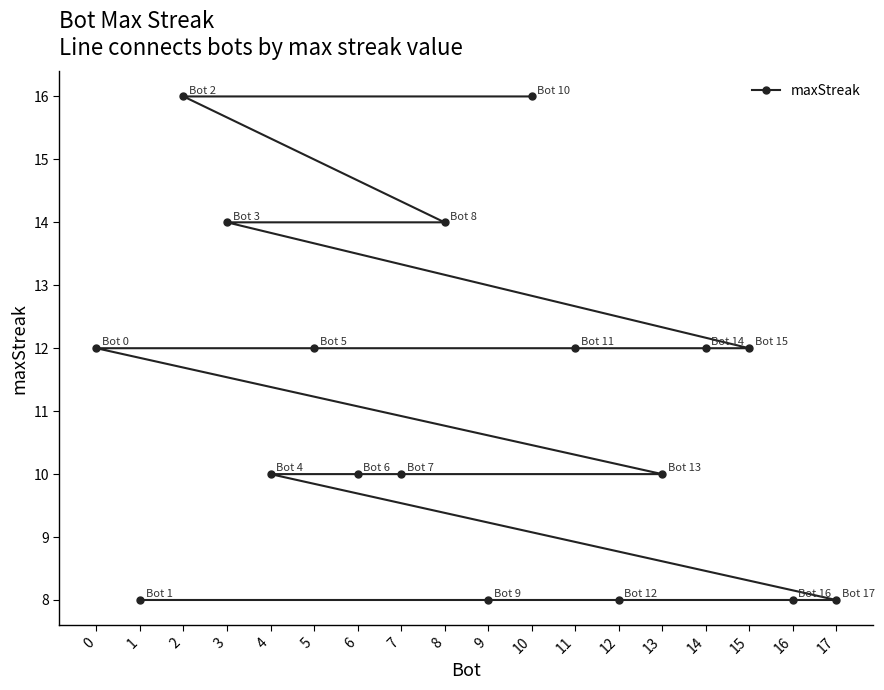

How many series are shown in this chart?

1